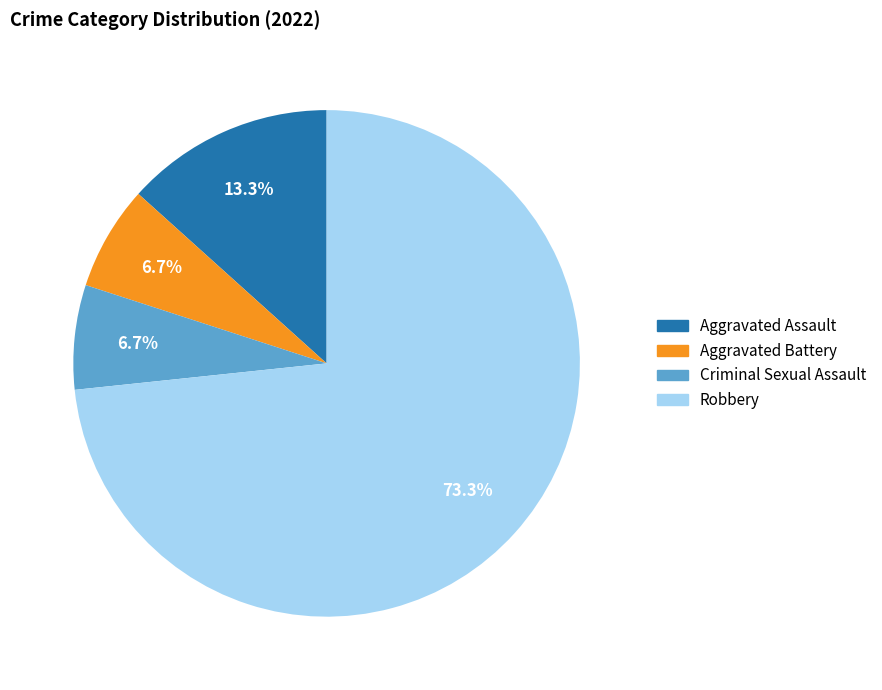

Is it true that Aggravated Battery is 1% of the pie?

False